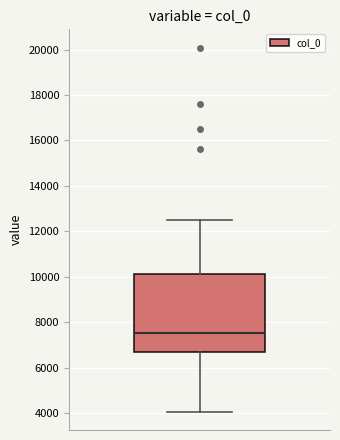

Where does the upper whisker of the box end on the y-axis? The values are not printed on the chart, so give them approximately, as read against the axis.

12400